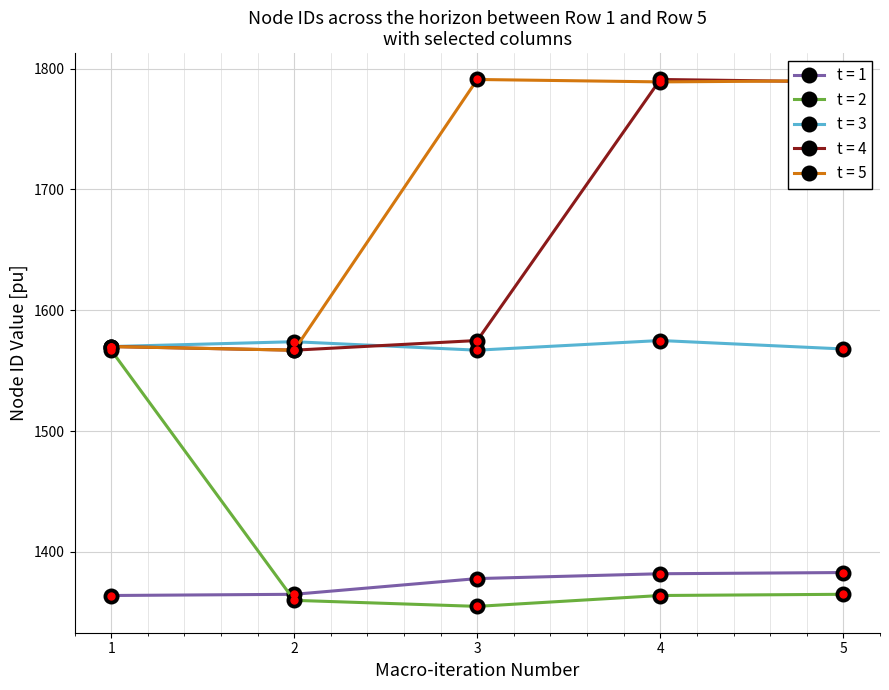

Which series has the largest total across all categories?

t = 5